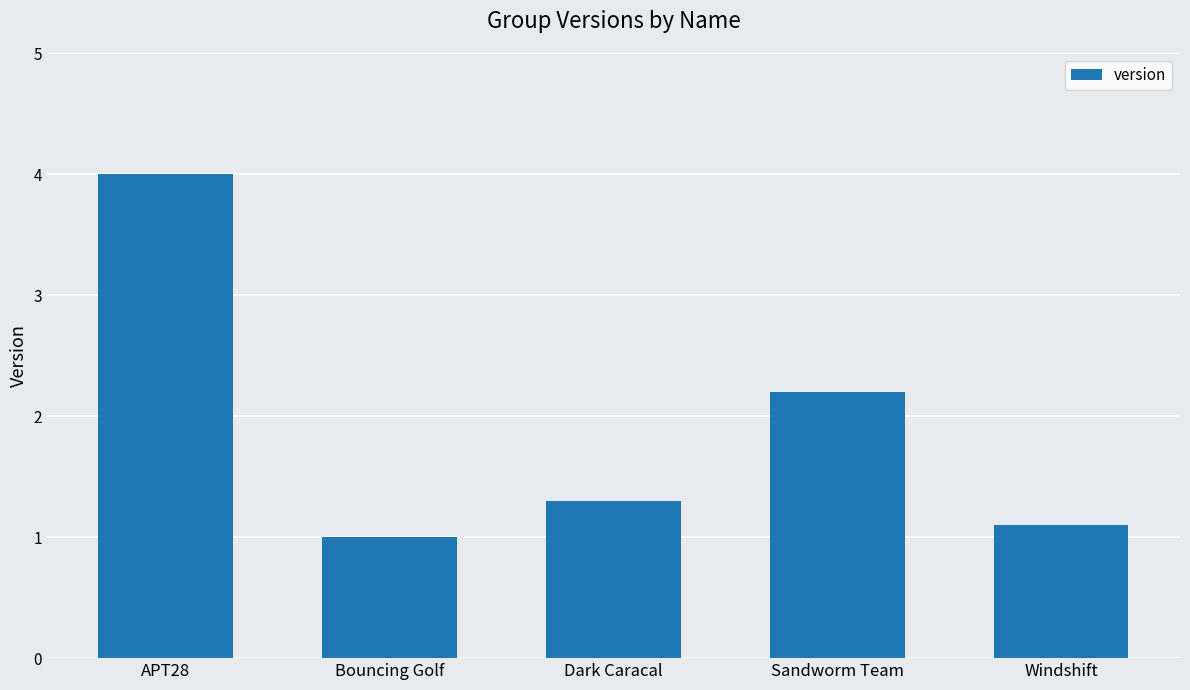

At which category does the chart reach its peak across all series?

APT28